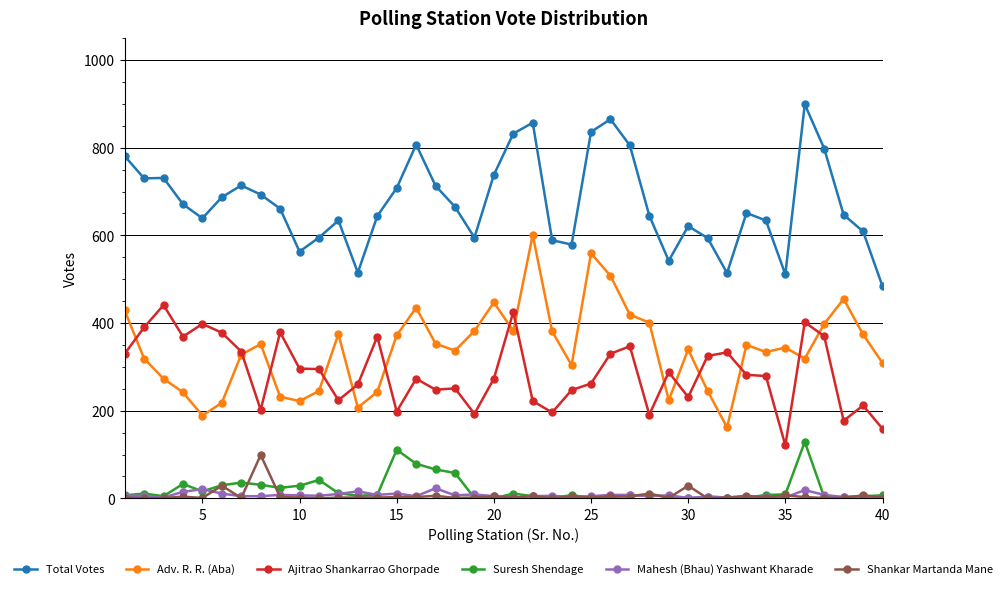

Which series has the largest total across all categories?

Total Votes